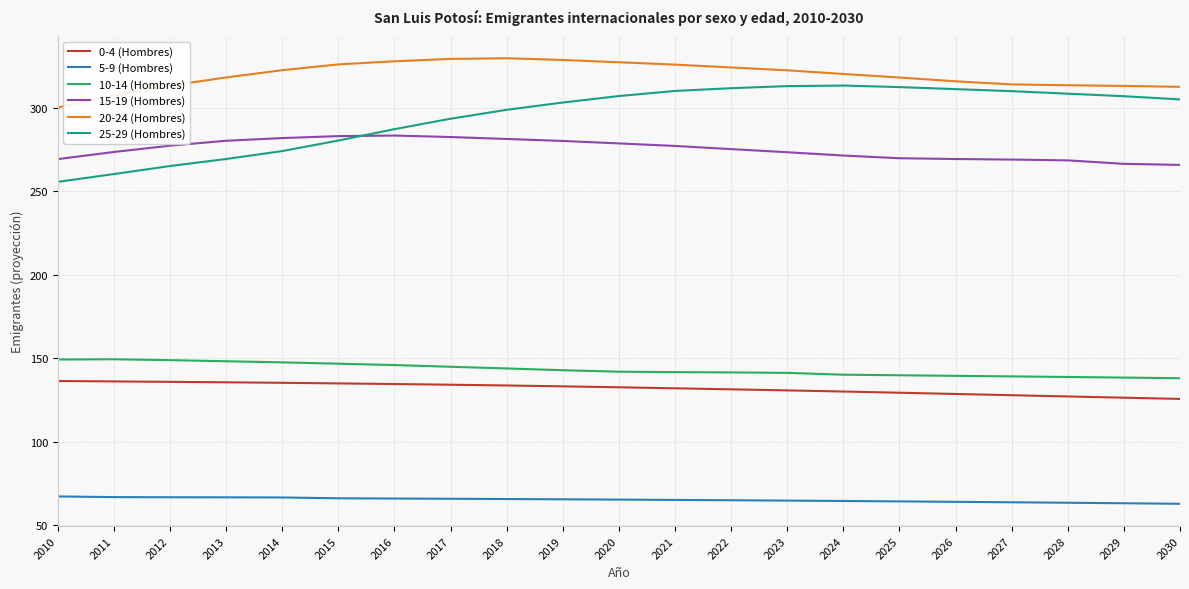

True or false: 10-14 (Hombres) and 5-9 (Hombres) intersect in this chart.

False